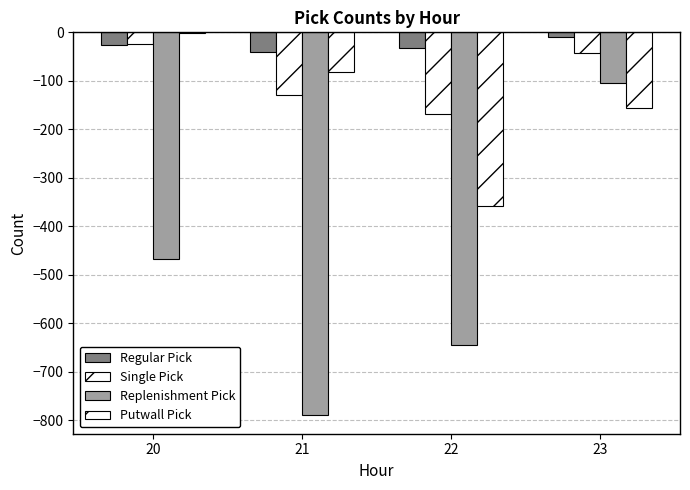

What is the value of the Replenishment Pick bar at the 4th from the left?

-104